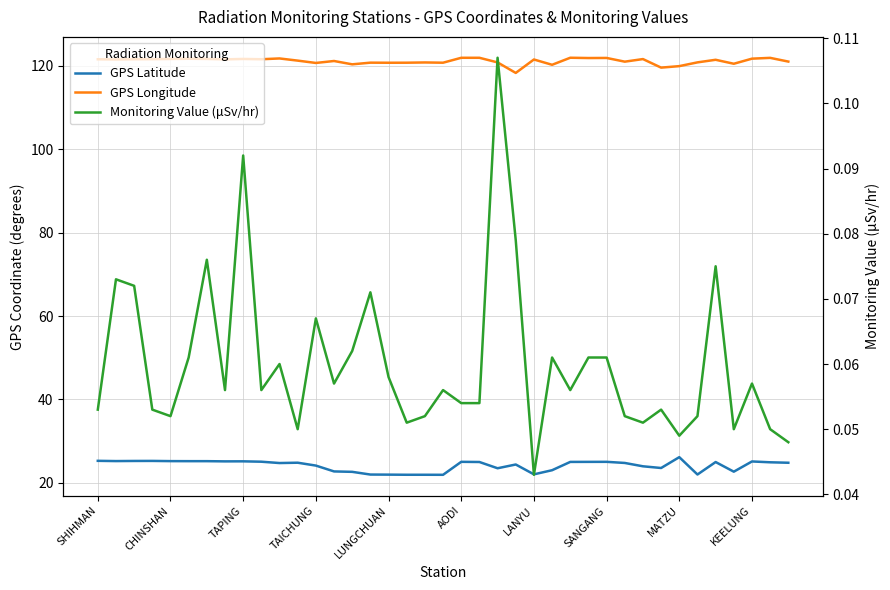

At CHINSHAN, list the series in order from smallest to largest.

Monitoring Value (μSv/hr), GPS Latitude, GPS Longitude